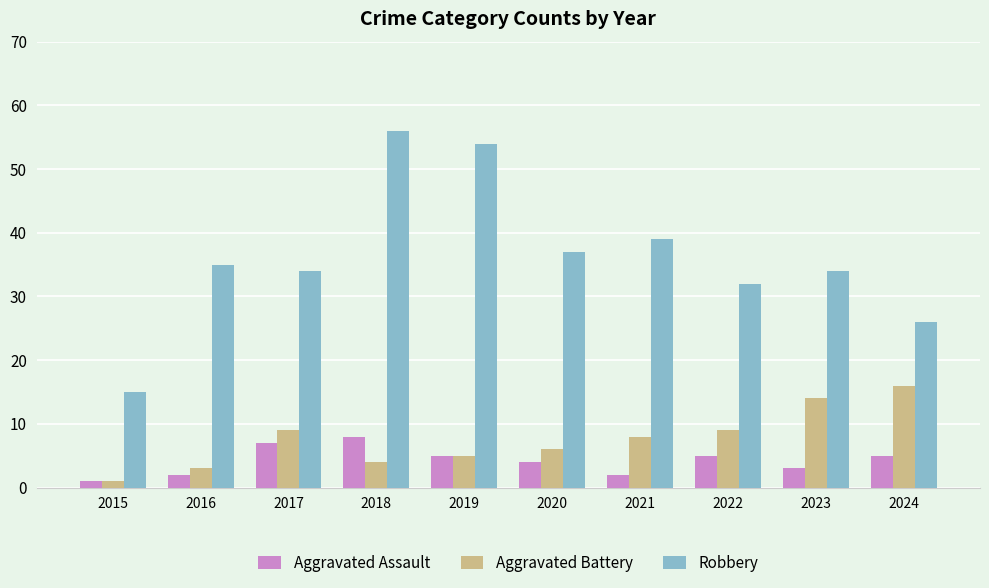

How many series are shown in this chart?

3